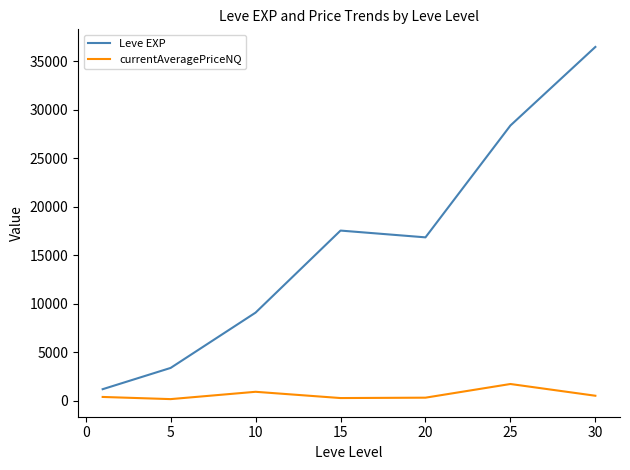

What is the difference between the maximum and minimum values in the Leve EXP series?

35279.2